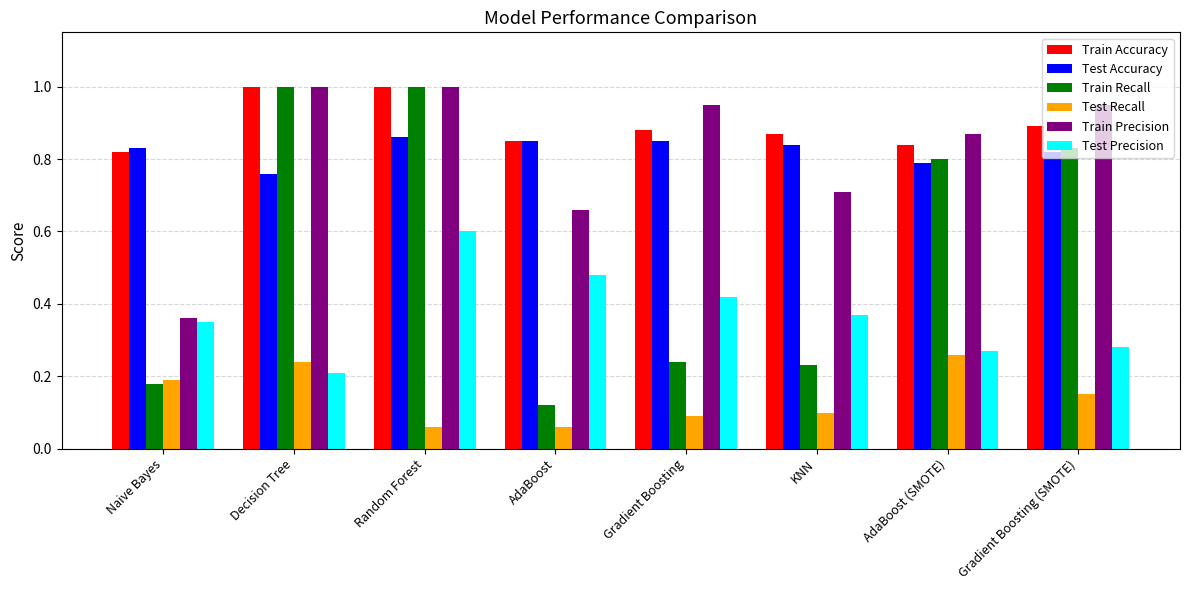

What is the difference between the maximum and minimum values in the Train Precision series?

0.6